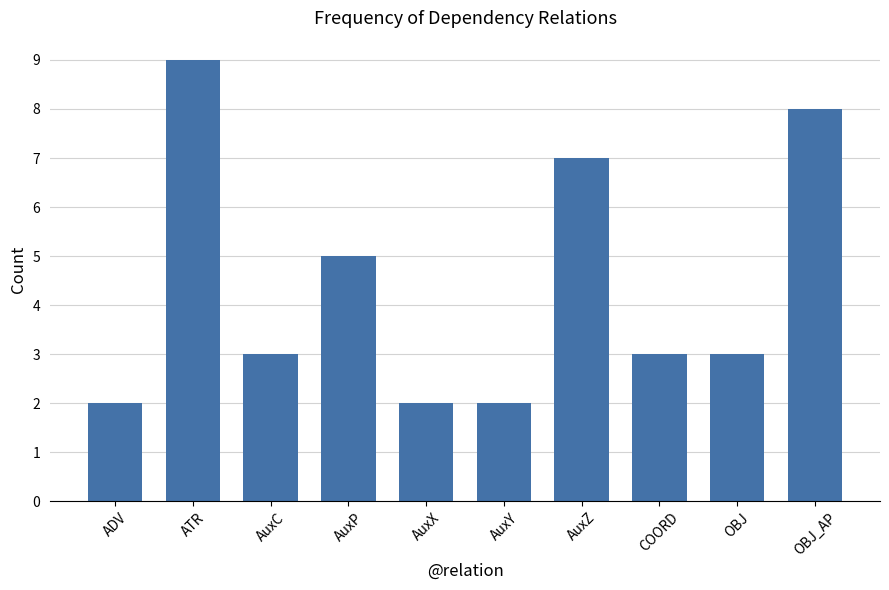

What is the minimum value shown in the chart?

2